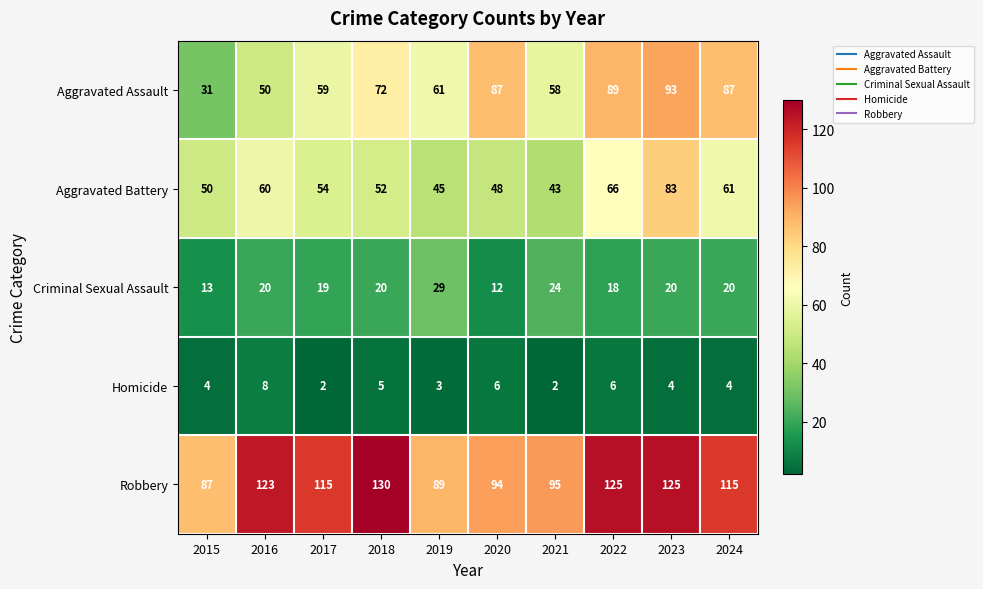

True or false: Aggravated Assault has a value of 46 at 2020.

False